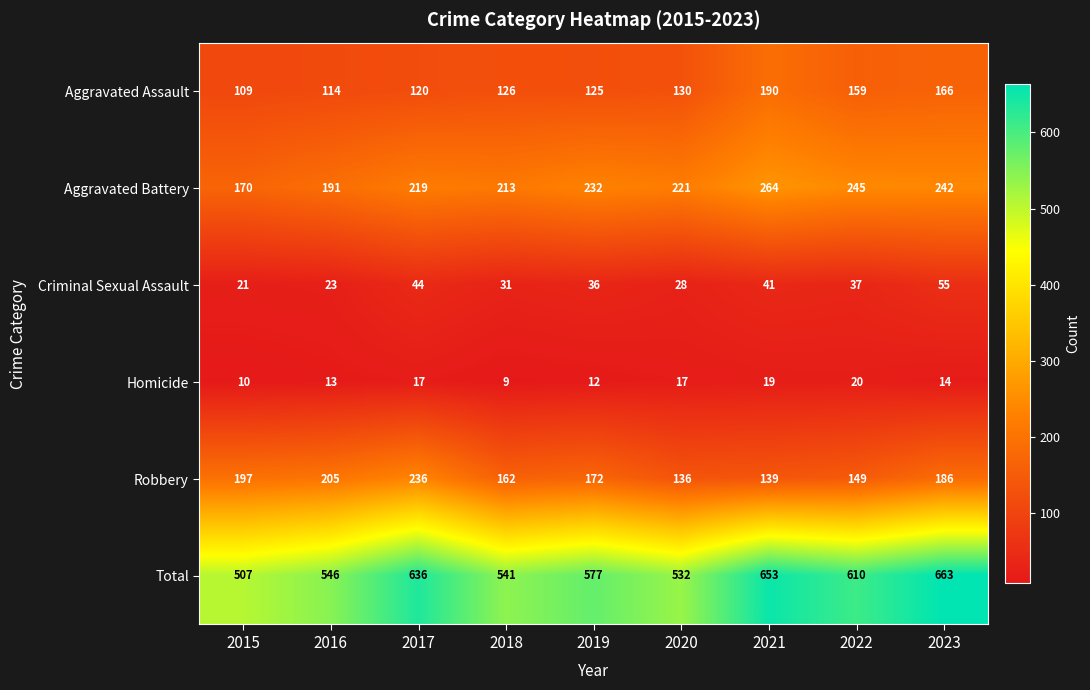

Rank the series by their maximum value, from lowest to highest.

Homicide, Criminal Sexual Assault, Aggravated Assault, Robbery, Aggravated Battery, Total